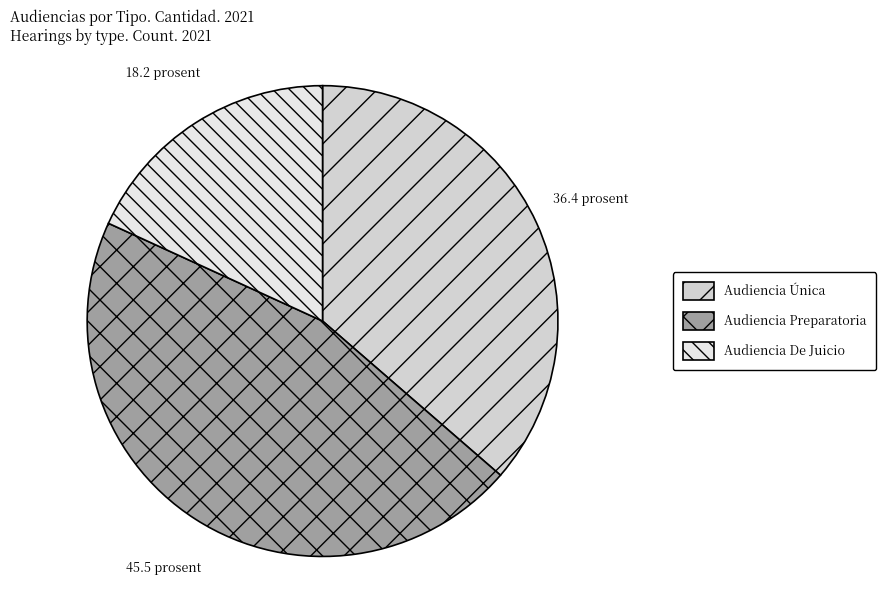

Which has a higher value, Audiencia De Juicio or Audiencia Preparatoria?

Audiencia Preparatoria